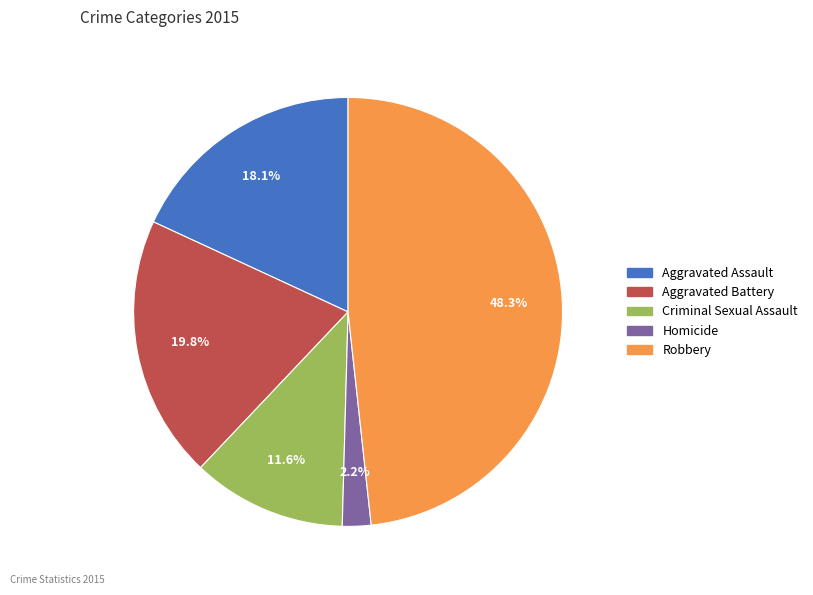

To the nearest percent, what percentage of the pie is Aggravated Battery?

20%